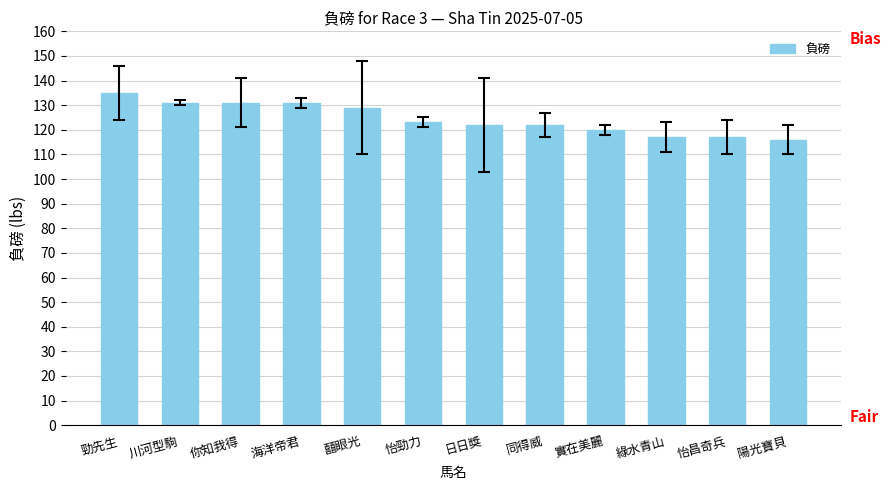

What is the change in value from 你知我得 to 同得威?

-9